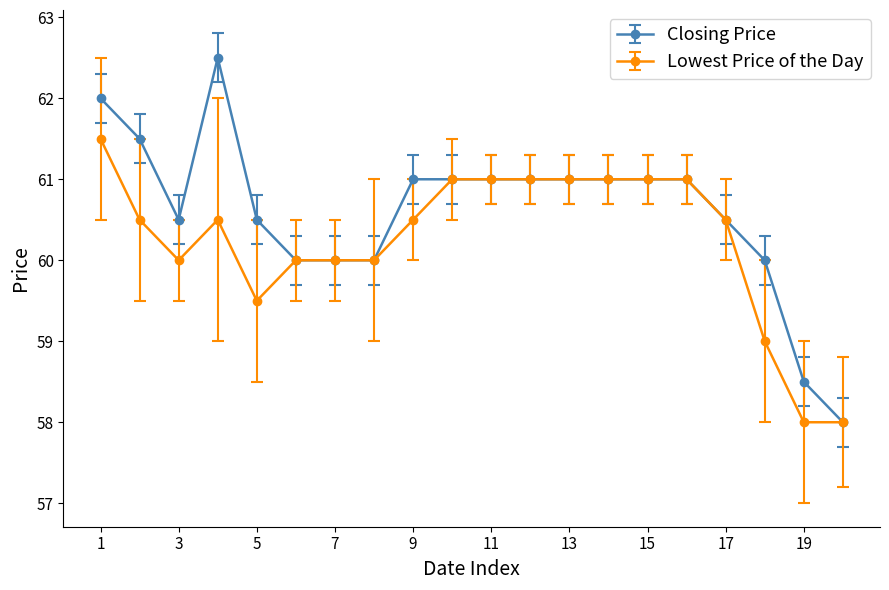

Rank the series by their maximum value, from highest to lowest.

Closing Price, Lowest Price of the Day